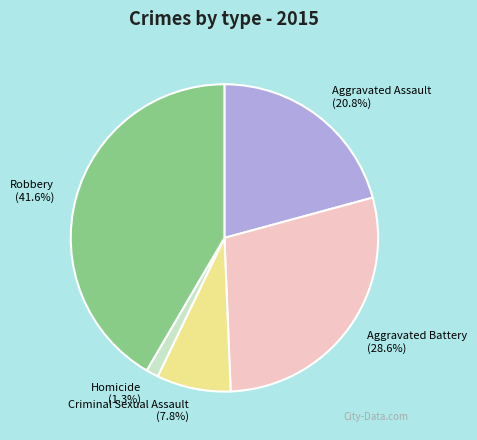

Approximately how many times larger is the value at Aggravated Assault (20.8%) compared to Criminal Sexual Assault (7.8%)?

2.7